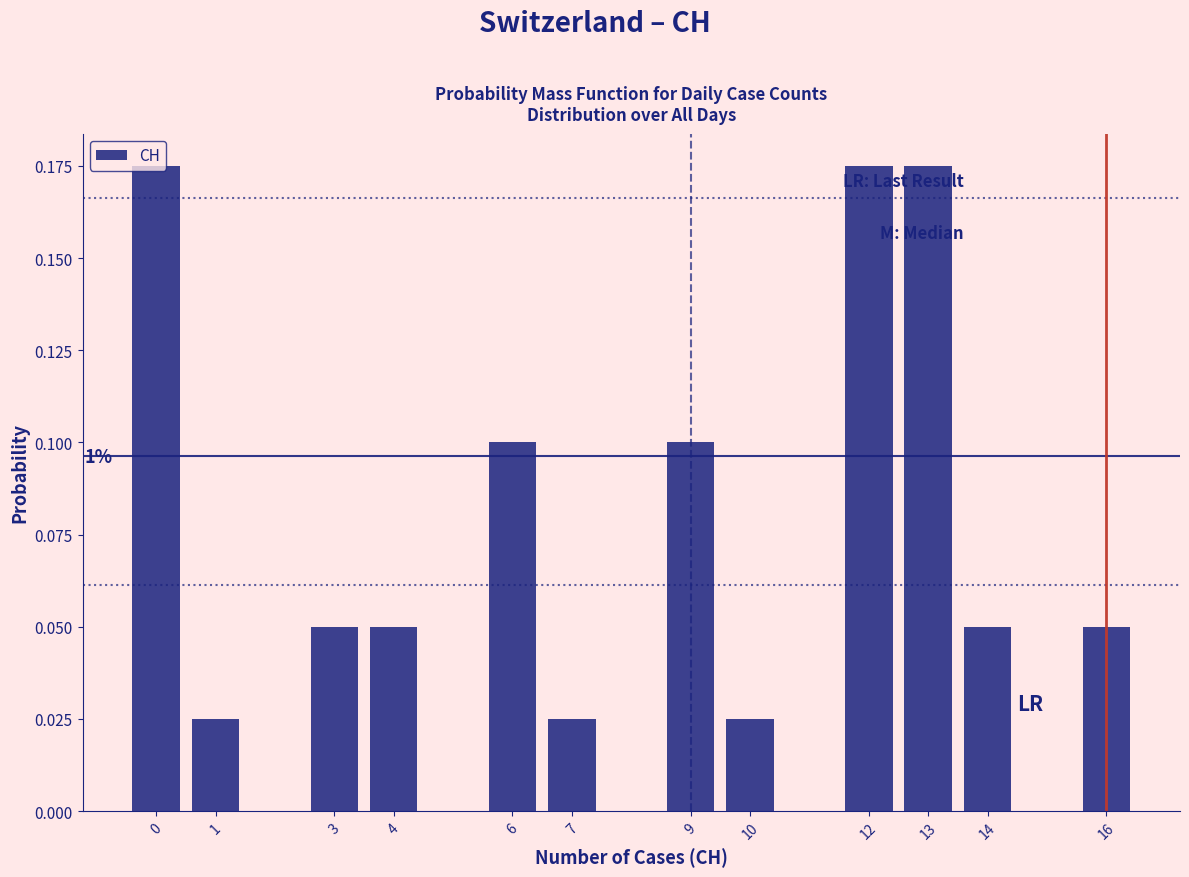

How many values are between 0 and 1?

12